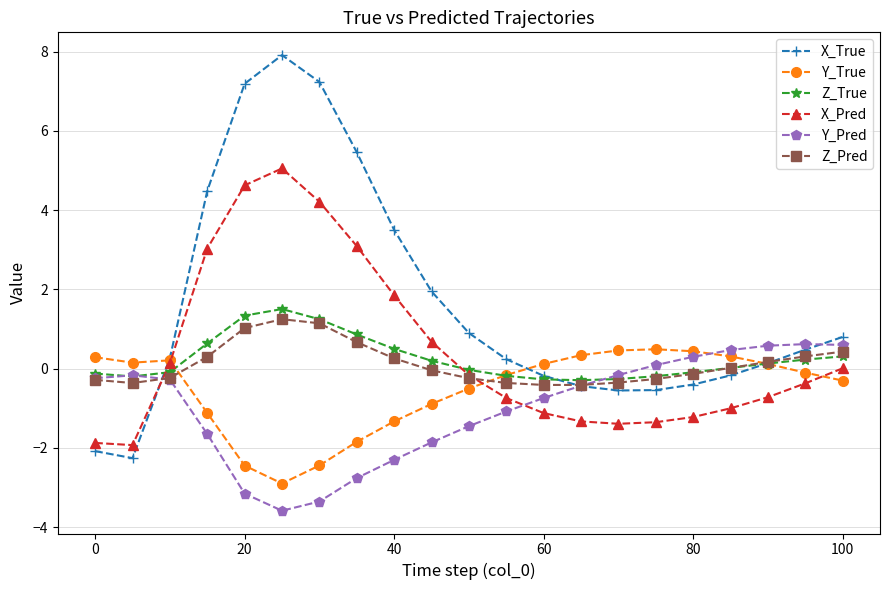

What is the sum of all Y_True values?

-11.1